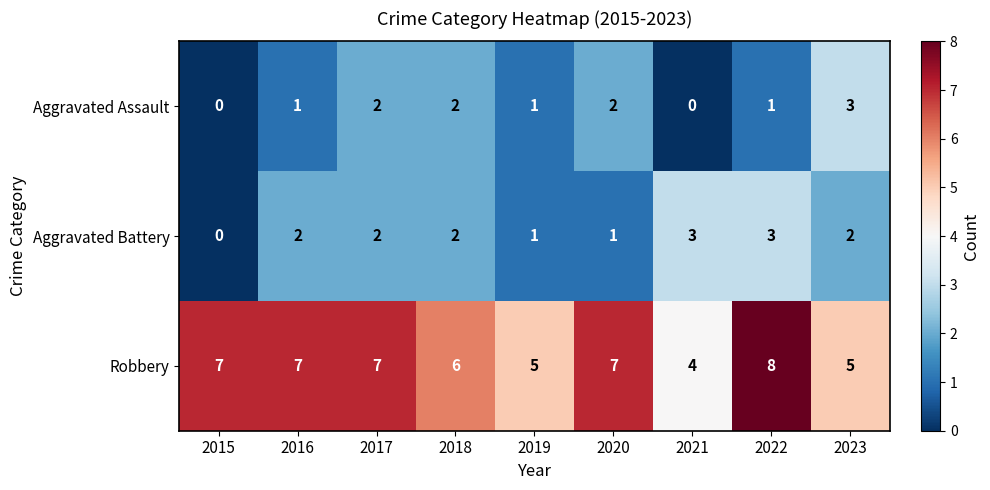

The Aggravated Battery series shows 2 at 2018. True or false?

True